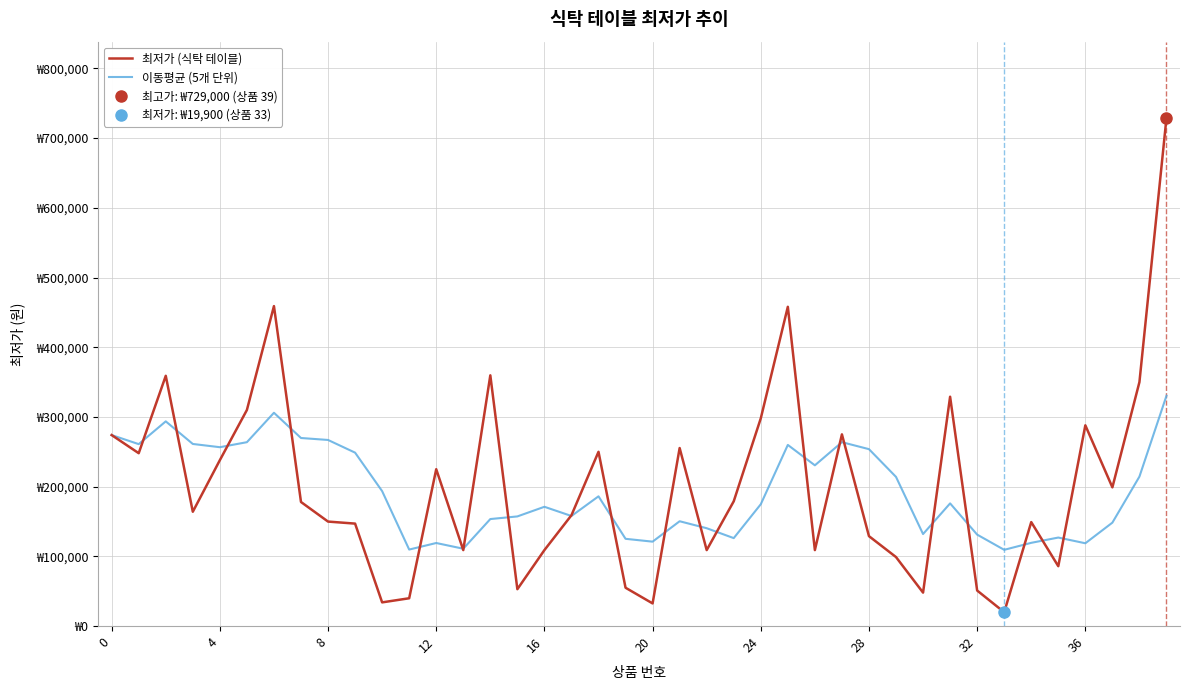

What is the label of the 23rd point from the left?

22